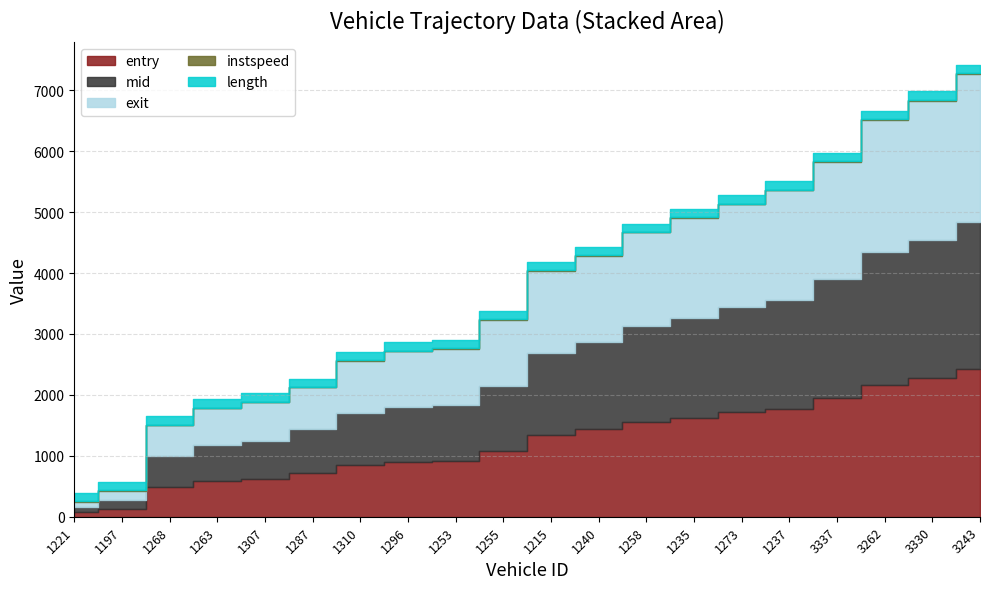

What is the sum of all length values?

2725.4